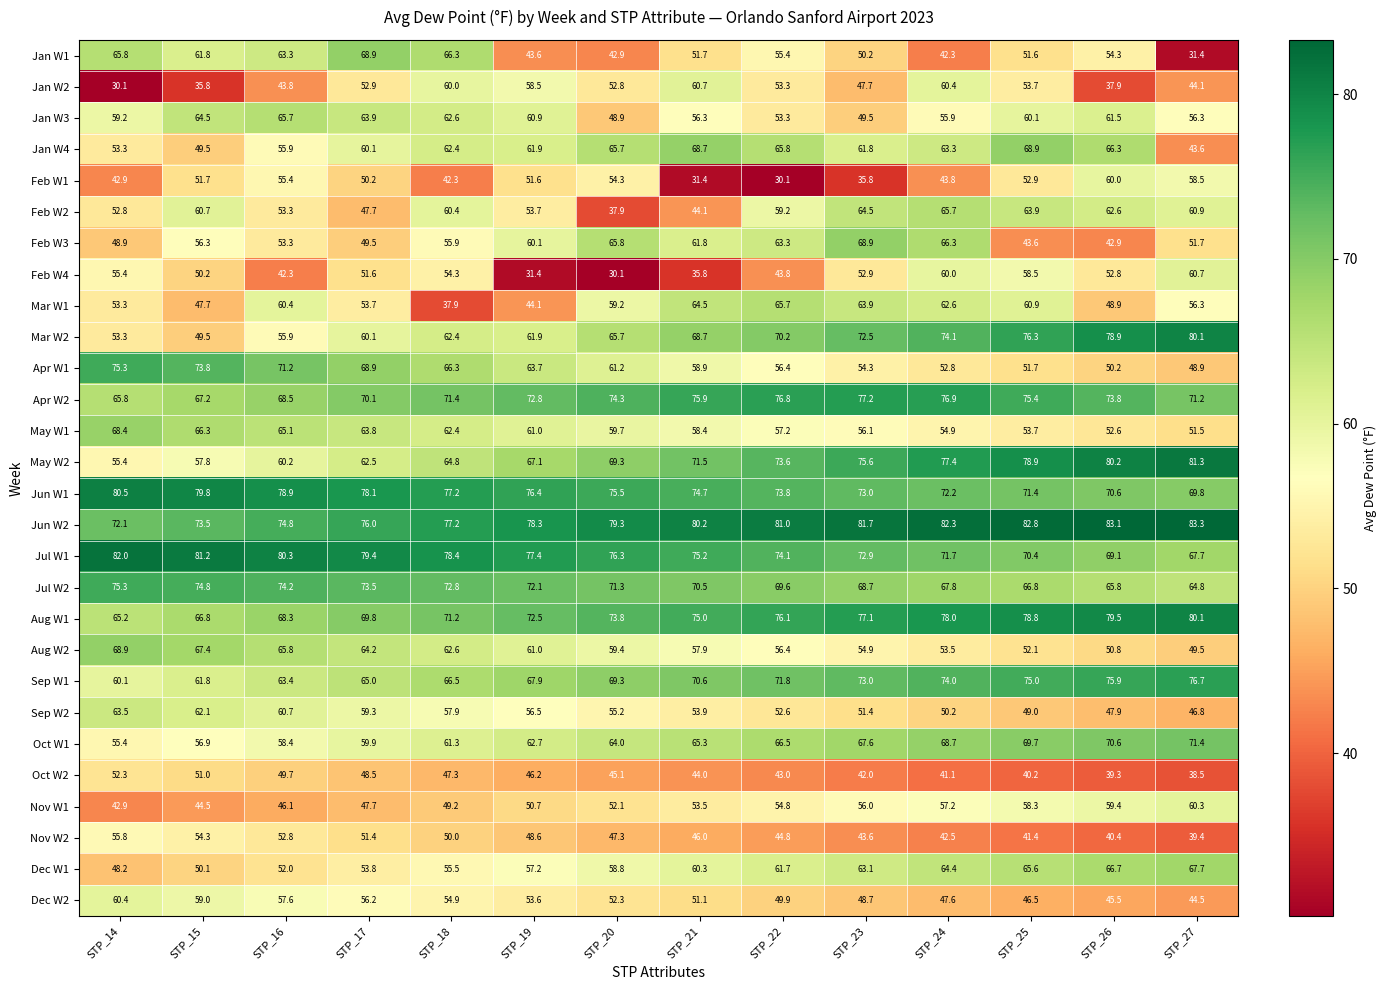

What is the difference between the maximum and minimum values in the Feb W2 series?

27.8